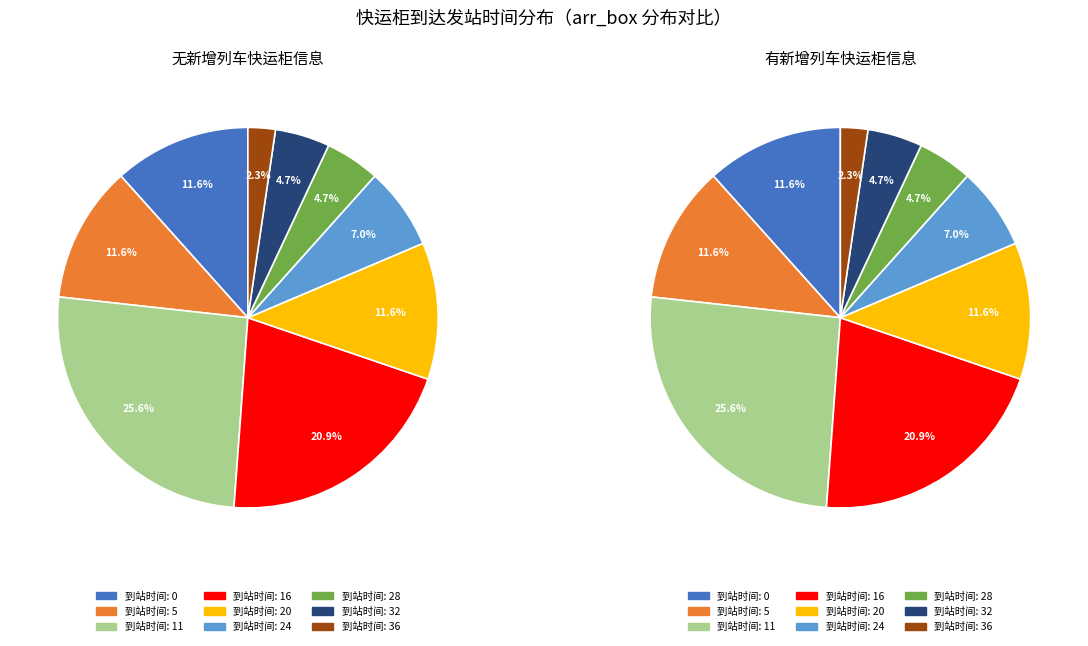

How many segments does this pie chart have?

9